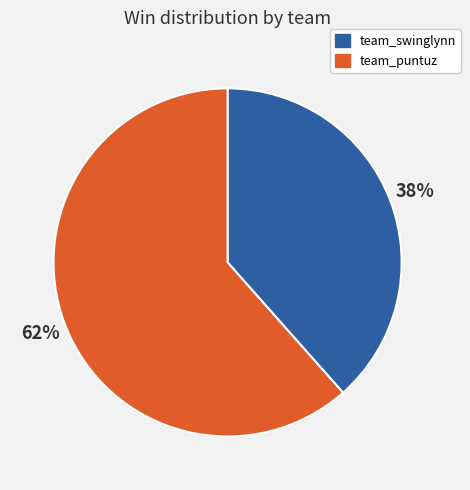

Is it true that team_puntuz is 62% of the pie?

True